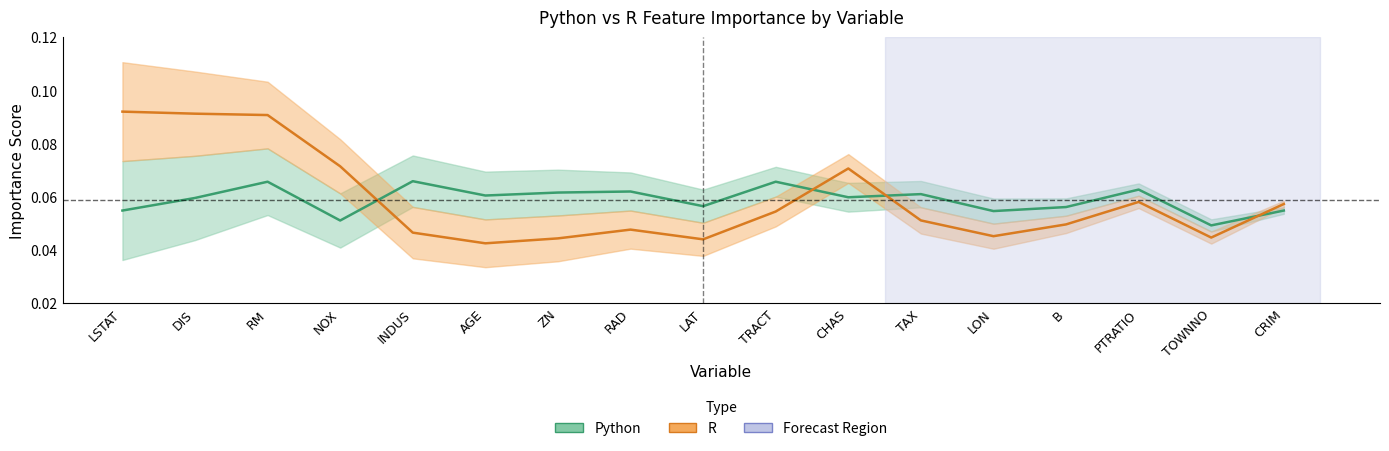

Reading left to right, transcribe all the data shown in this chart.

Python: LSTAT=0.1	DIS=0.1	RM=0.1	NOX=0.1	INDUS=0.1	AGE=0.1	ZN=0.1	RAD=0.1	LAT=0.1	TRACT=0.1	CHAS=0.1	TAX=0.1	LON=0.1	B=0.1	PTRATIO=0.1	TOWNNO=0.0	CRIM=0.1
R: LSTAT=0.1	DIS=0.1	RM=0.1	NOX=0.1	INDUS=0.0	AGE=0.0	ZN=0.0	RAD=0.0	LAT=0.0	TRACT=0.1	CHAS=0.1	TAX=0.1	LON=0.0	B=0.0	PTRATIO=0.1	TOWNNO=0.0	CRIM=0.1